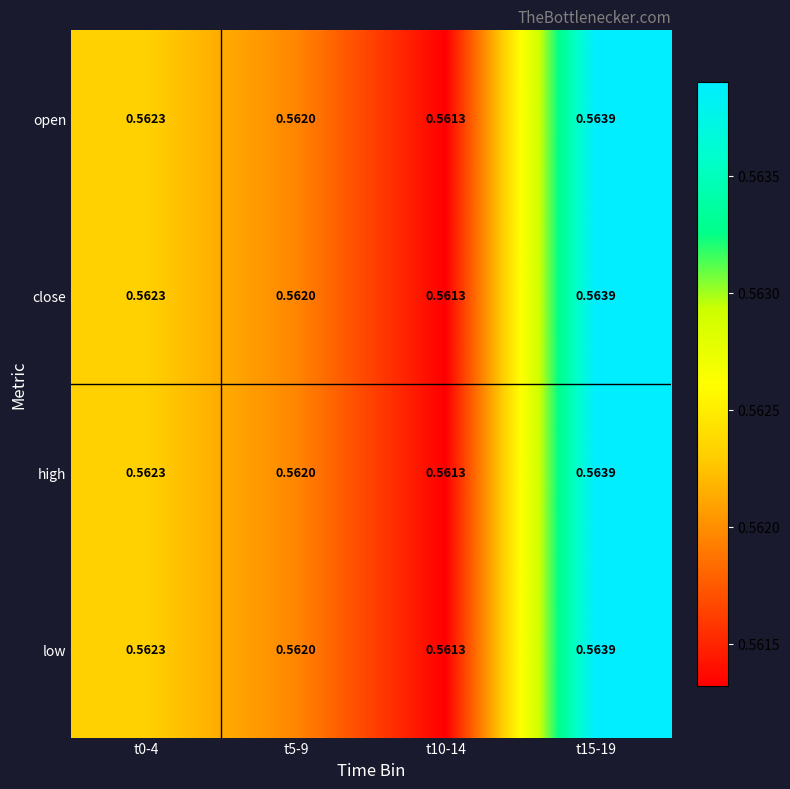

Is the value of low at t0-4 greater than the value of close at t10-14?

Yes